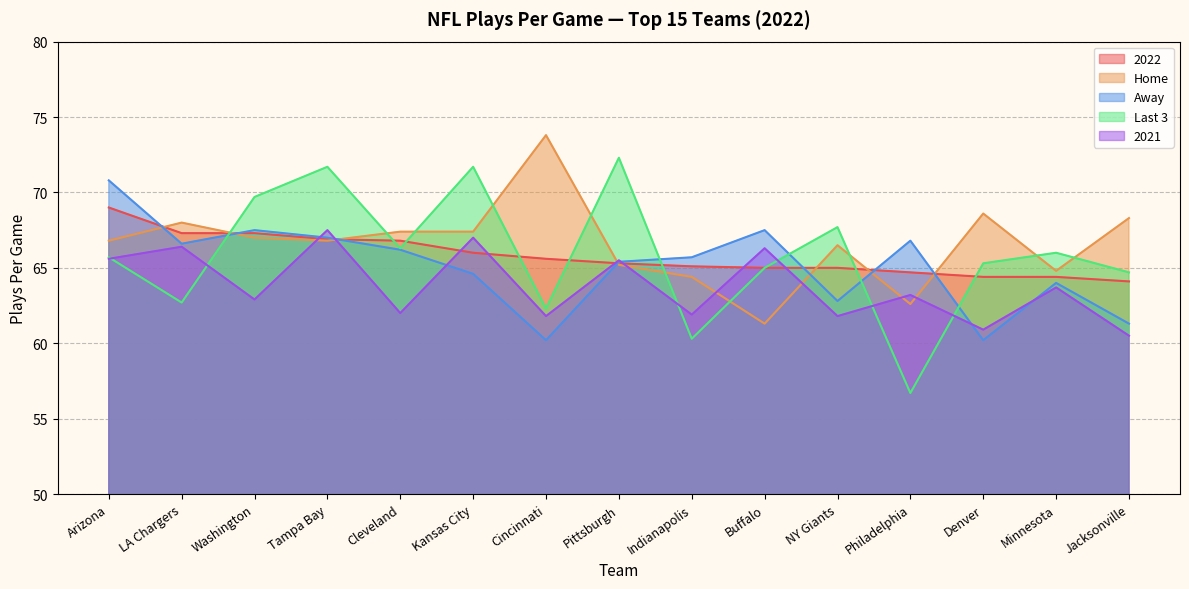

The value of Last 3 at LA Chargers is 62.7. True or false?

True